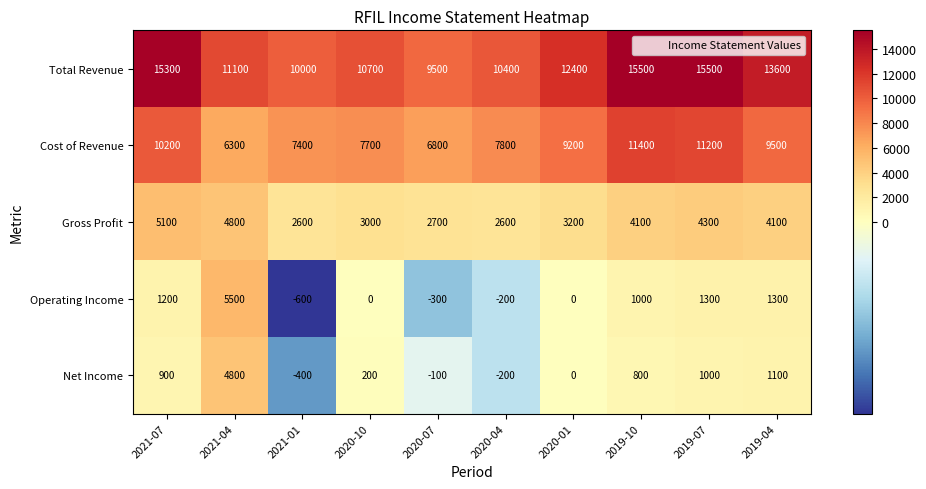

What is the greatest value displayed?

15500